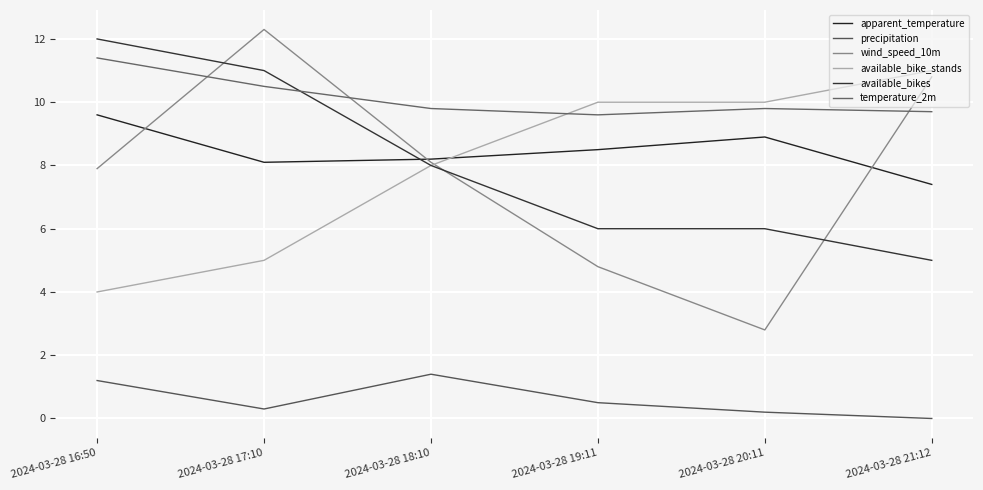

What is the sum of all available_bikes values?

48.0